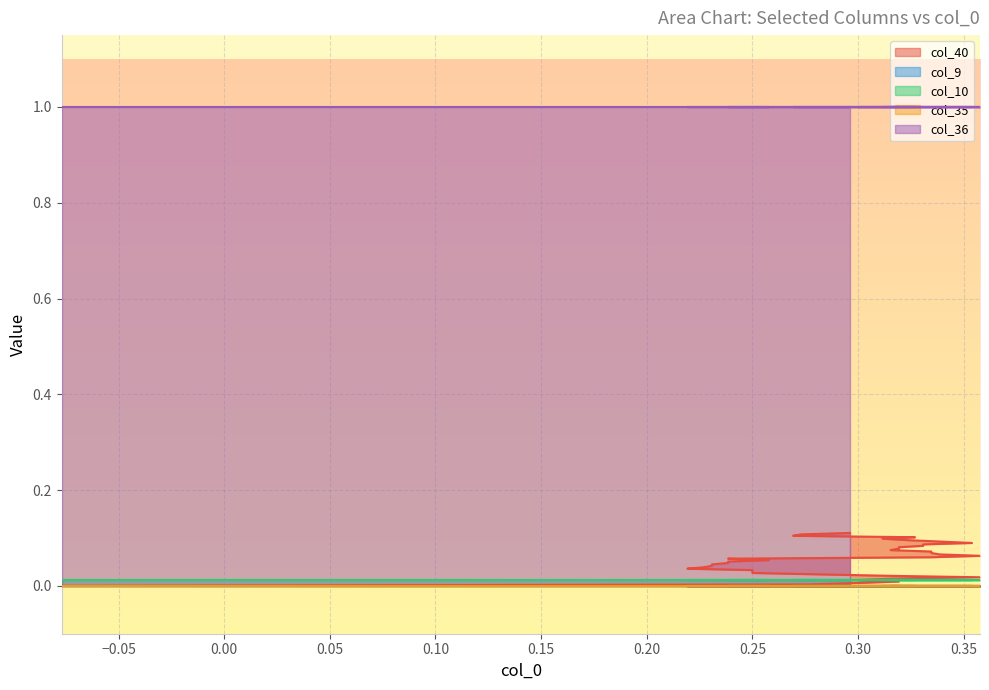

List the series in order of their peak value, highest first.

col_36, col_40, col_10, col_9, col_35